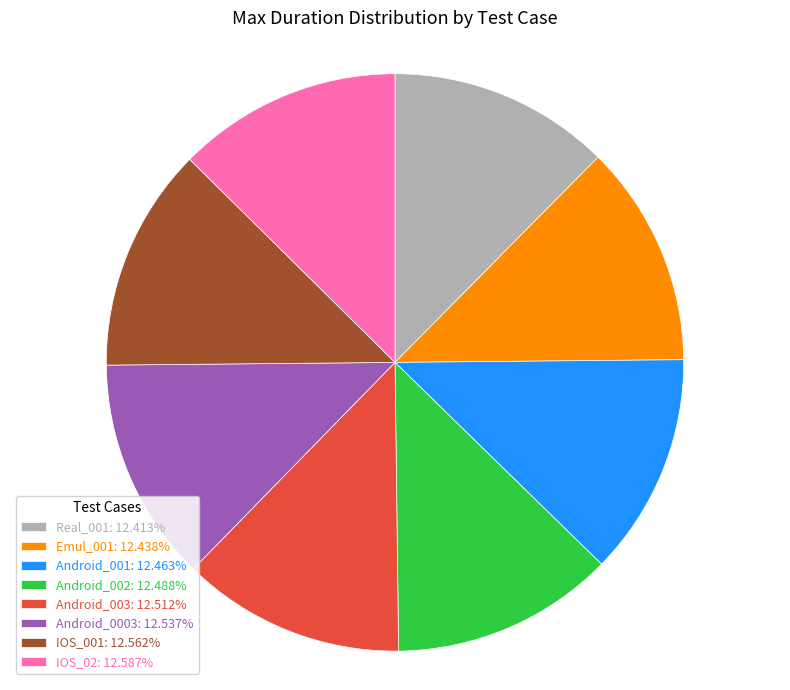

Does Real_001: 12.413% account for over 50% of the chart?

No